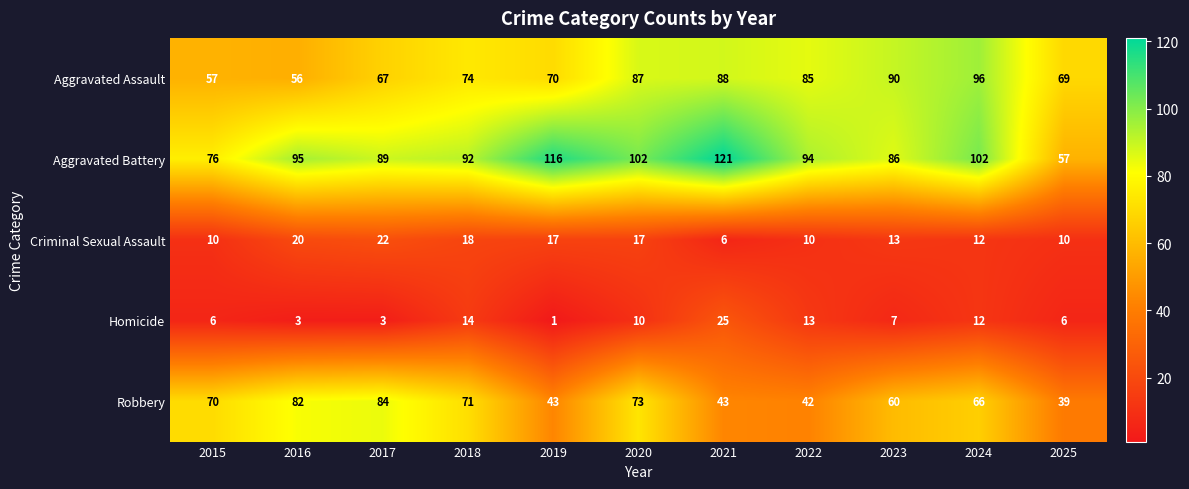

The Aggravated Battery series shows 102 at 2020. True or false?

True